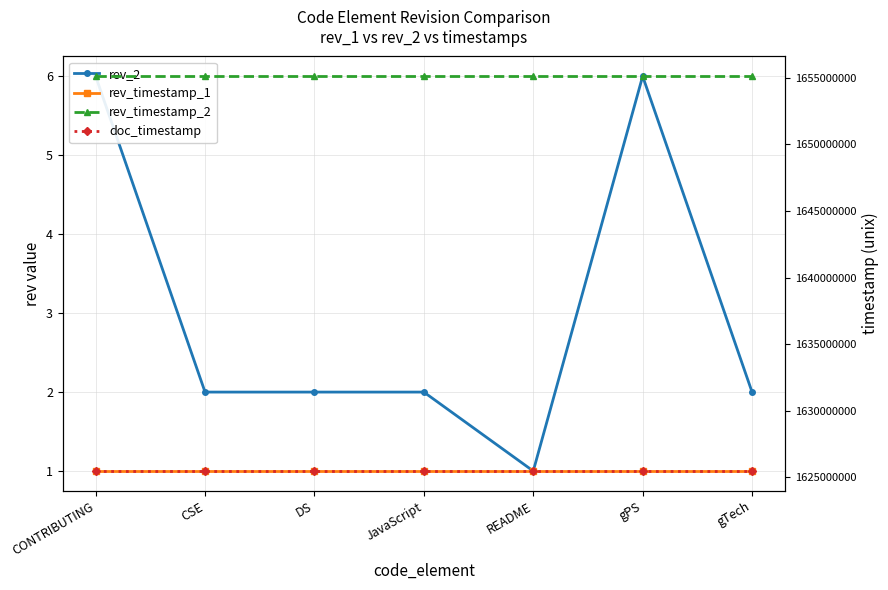

How many lines are shown in the chart?

4